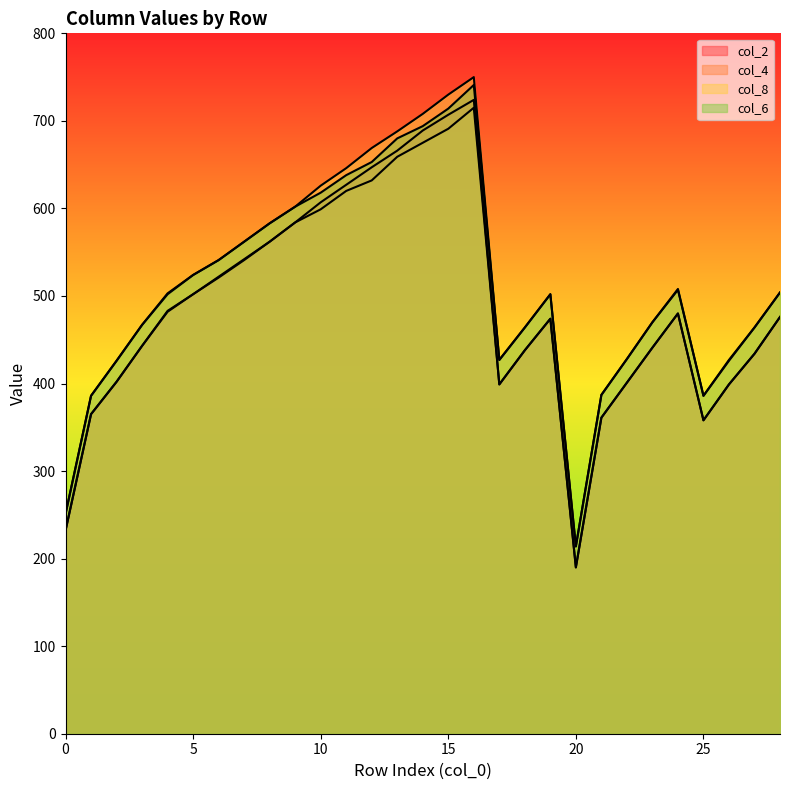

How many lines are shown in the chart?

4